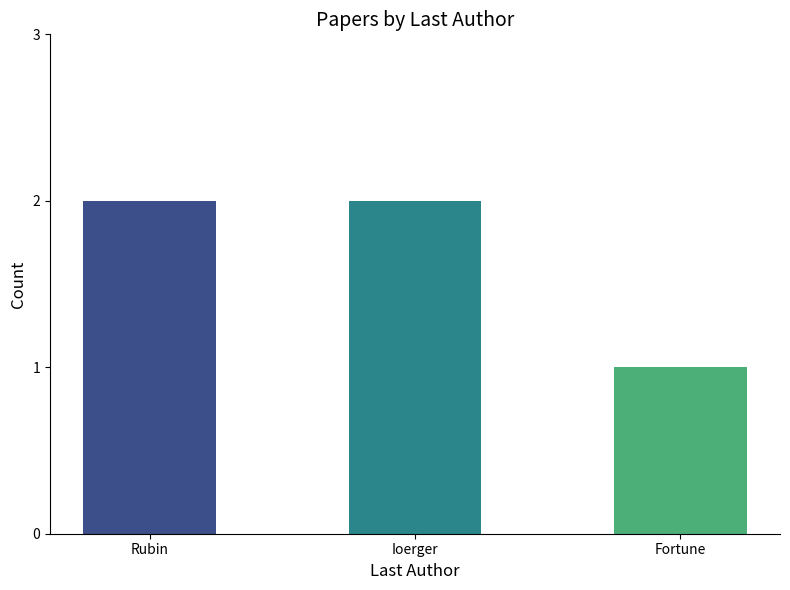

Between Ioerger and Fortune, which is larger?

Ioerger